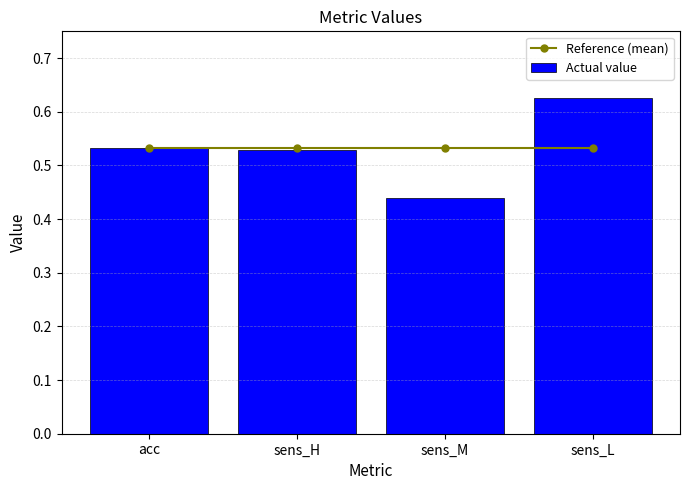

What is the value of the Actual value bar at the 2nd from the left?

0.5